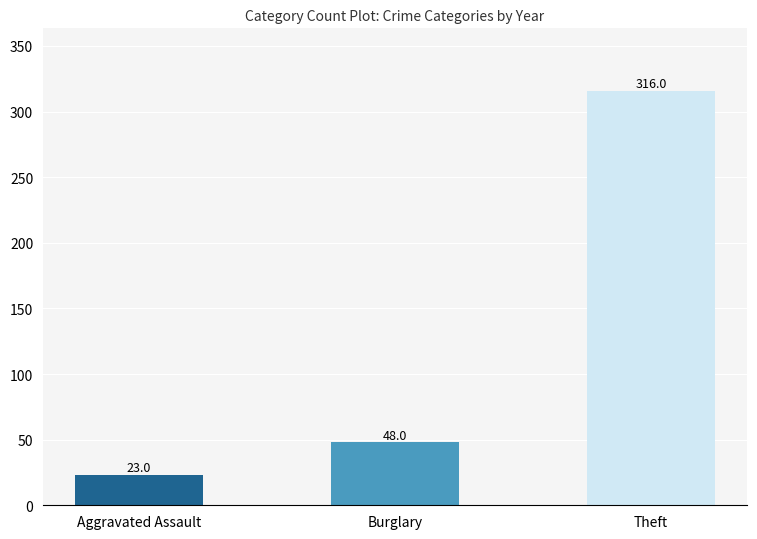

How many data points does each series have?

3